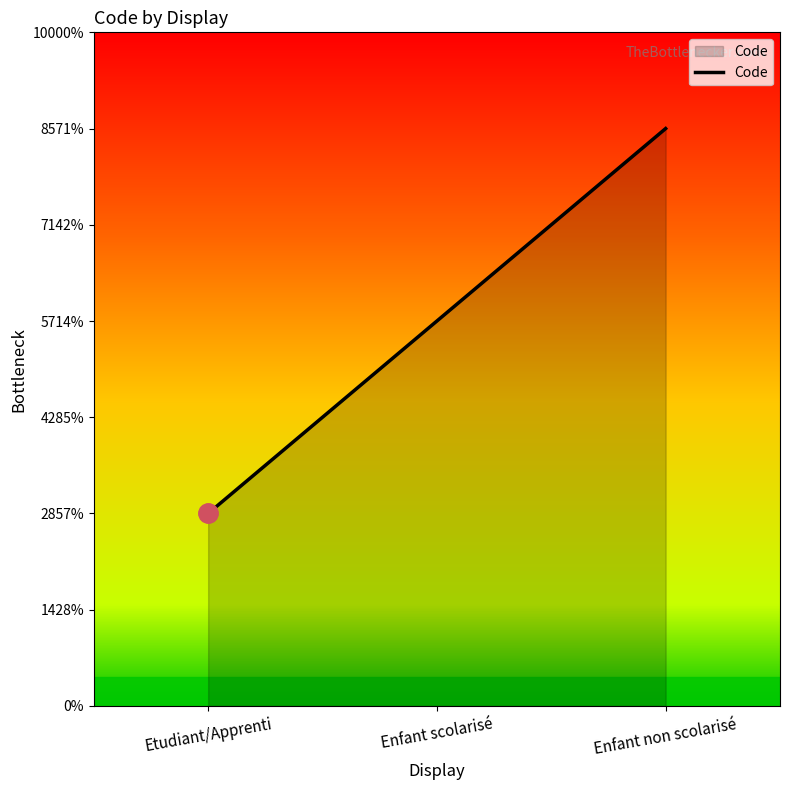

Reading left to right, list all the values displayed in this chart.

1	2	3